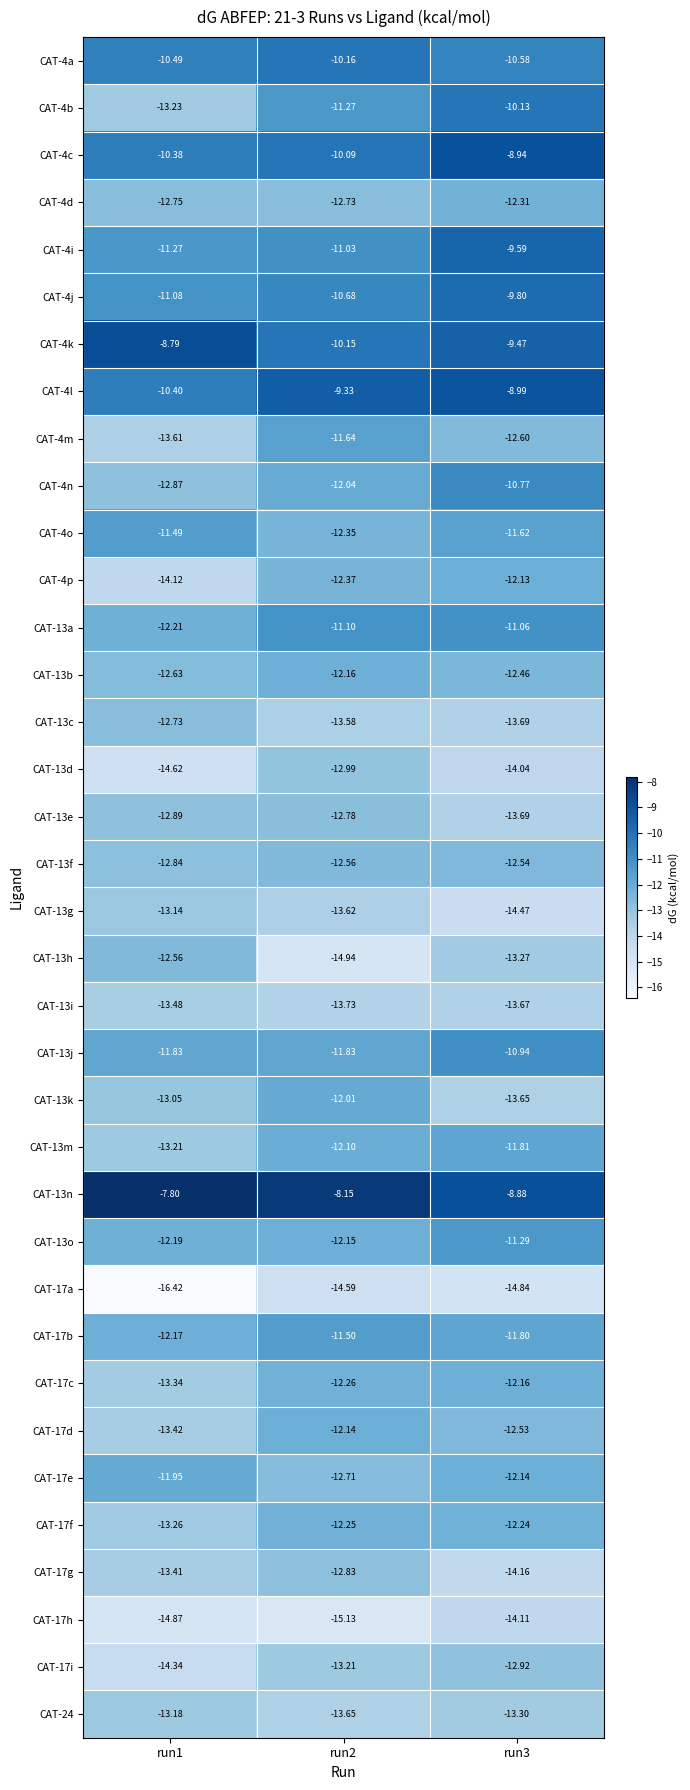

Is the value of CAT-17b at run2 greater than the value of CAT-13j at run1?

Yes